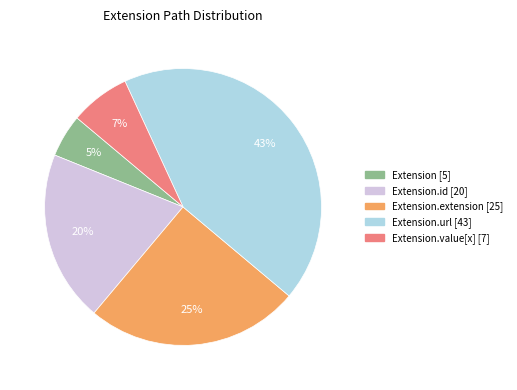

How many slices are in this pie chart?

5